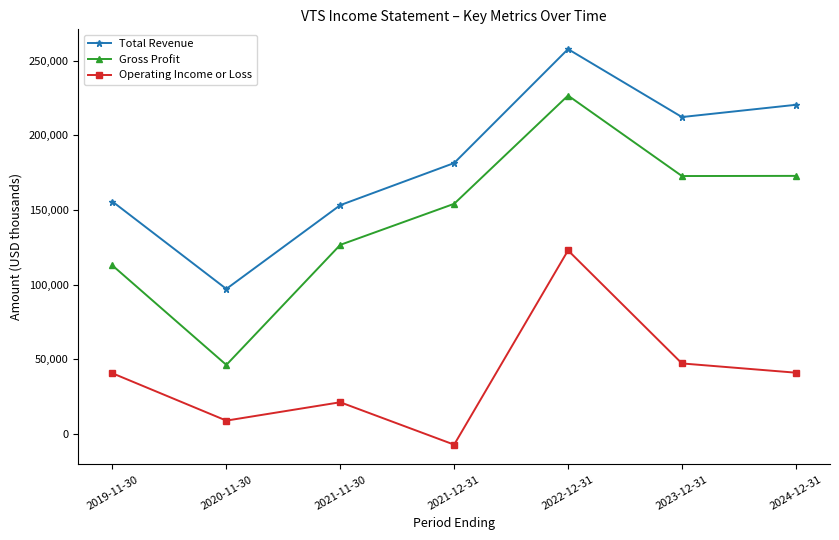

Is this an area chart (filled region under the line)?

No